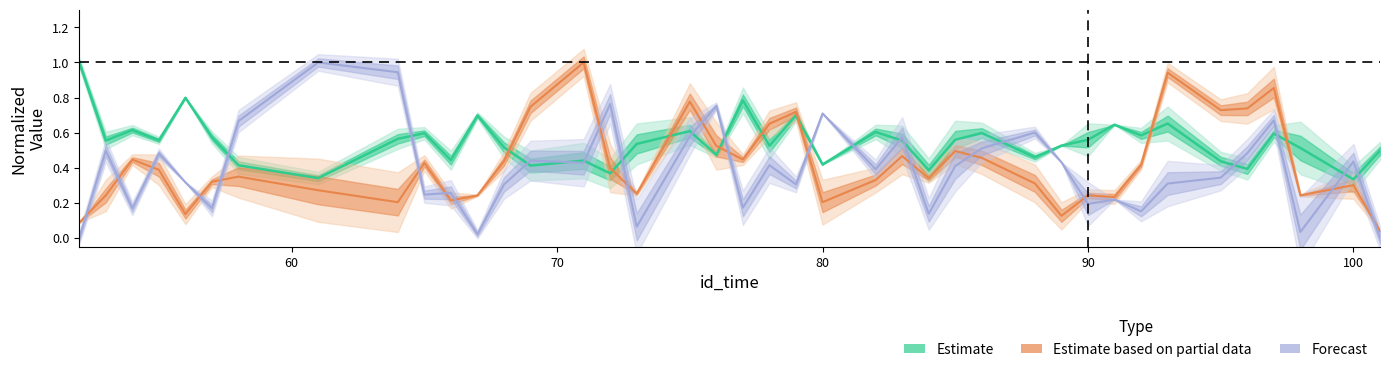

What is the difference between the n_packets values at 83 and 98?

0.2